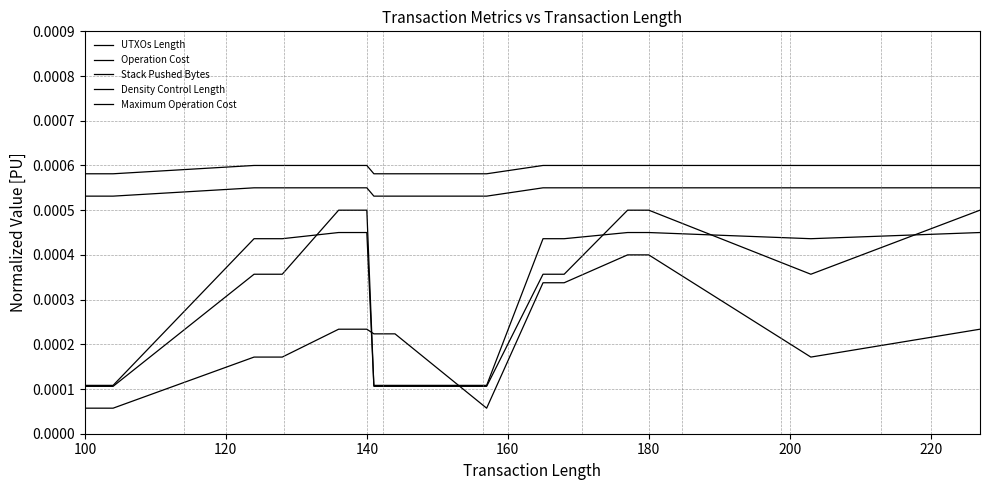

Rank the series by their maximum value, from lowest to highest.

UTXOs Length, Operation Cost, Stack Pushed Bytes, Density Control Length, Maximum Operation Cost